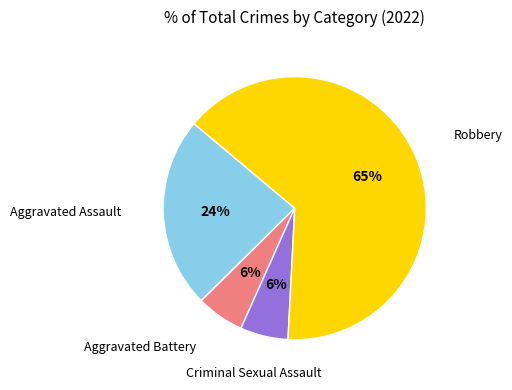

Count the number of slices in the pie.

4